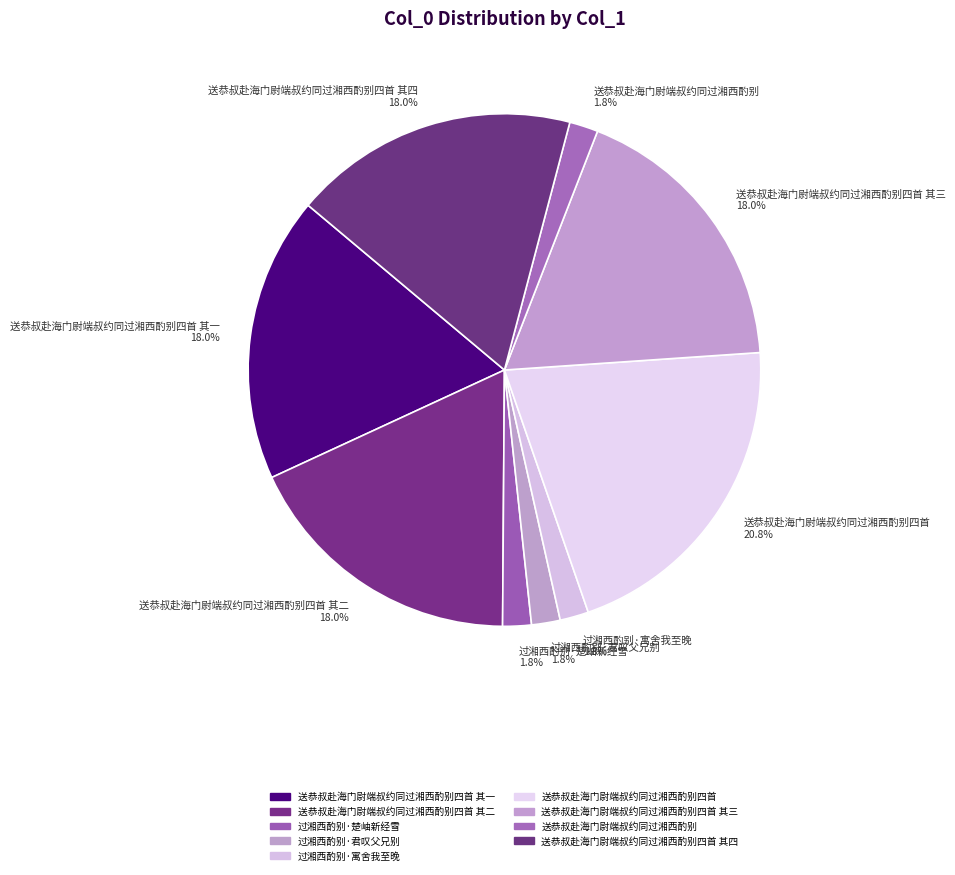

Which category has the biggest portion of the pie?

送恭叔赴海门尉端叔约同过湘西酌别四首